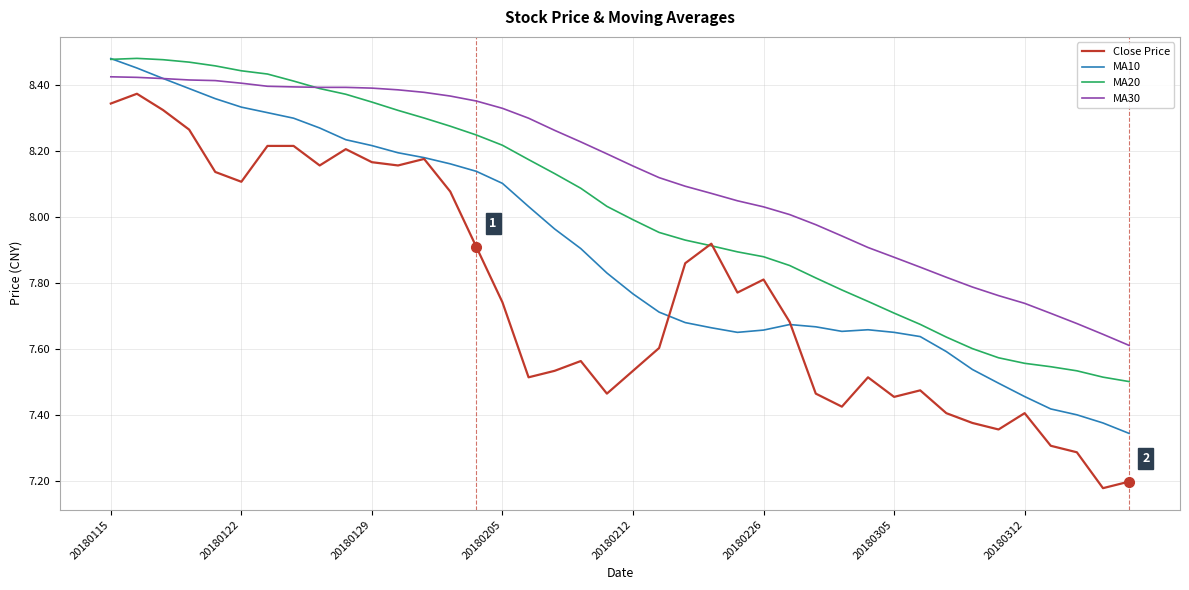

List the series in order of their overall mean, highest first.

MA30, MA20, MA10, Close Price